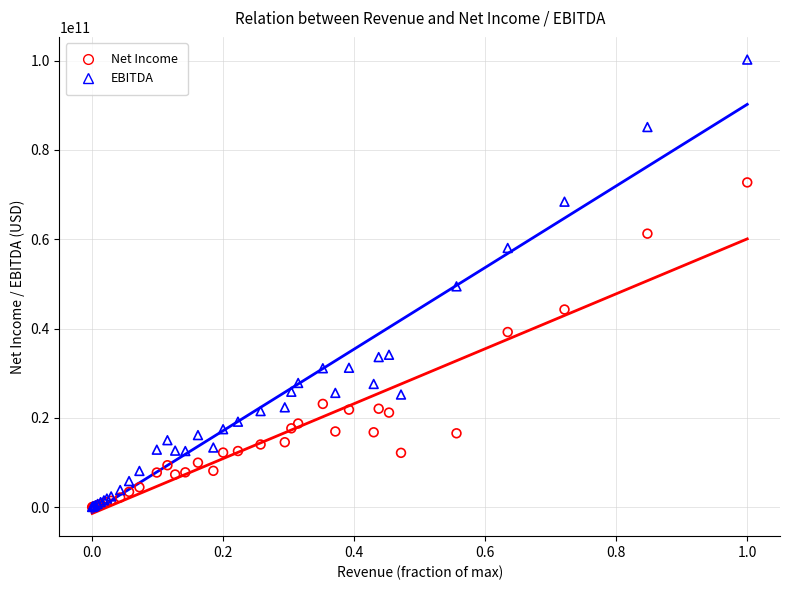

Which series reaches the maximum Y coordinate?

EBITDA